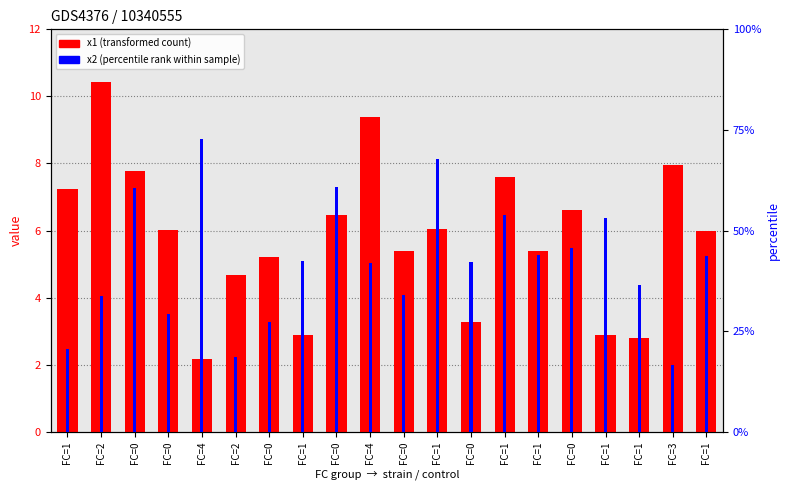

At which category is the sum across all series the highest?

FC=0